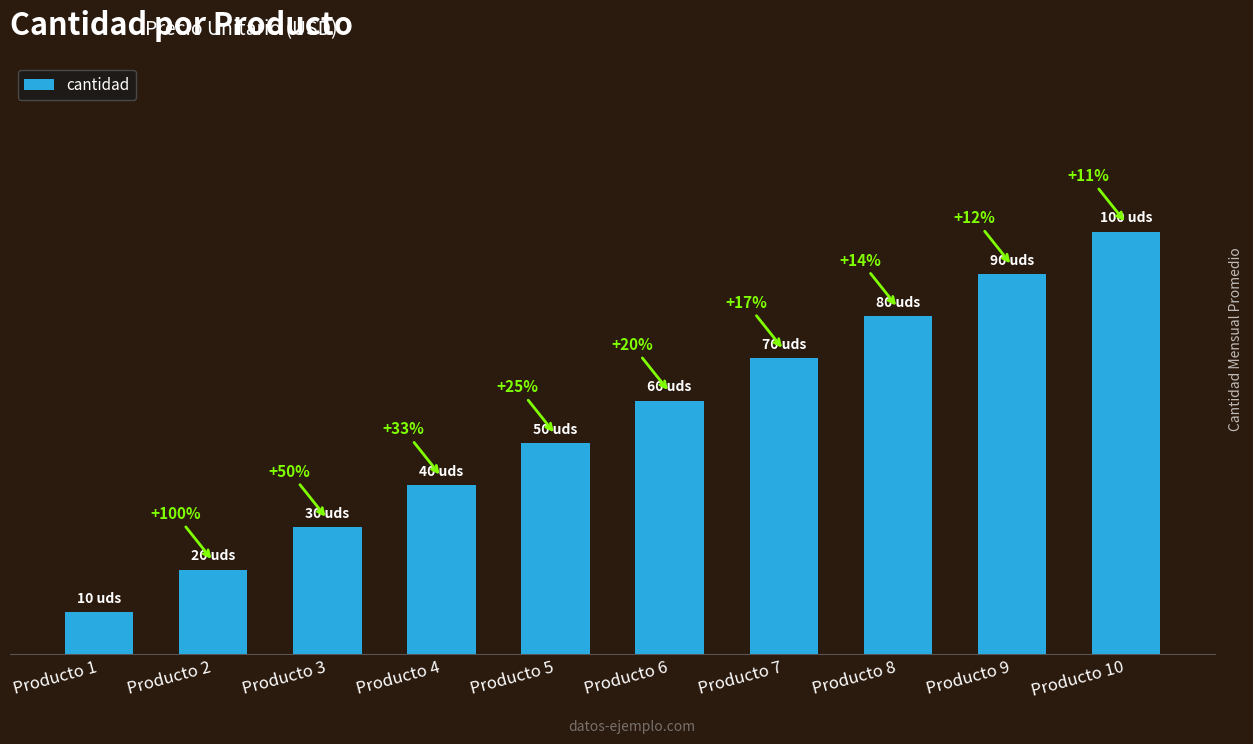

Reading right to left, extract all data points from this chart.

100	90	80	70	60	50	40	30	20	10